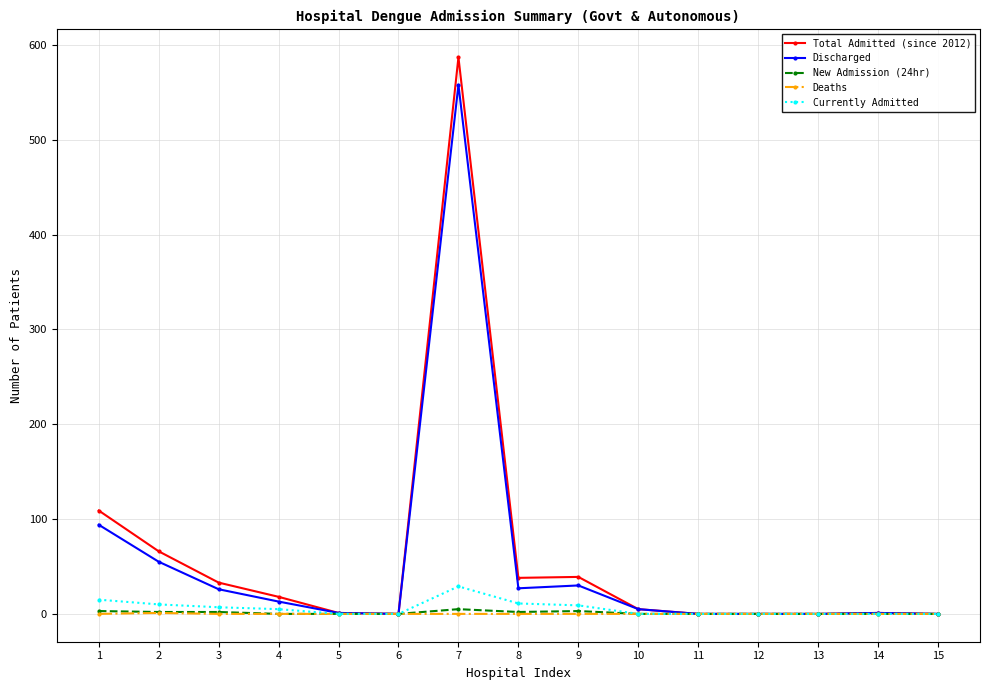

Which series has the largest range (max minus min)?

Total Admitted (since 2012)